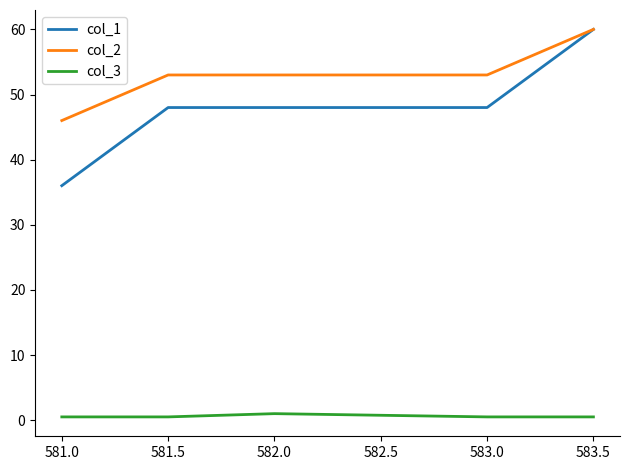

Which series has the largest range (max minus min)?

col_1